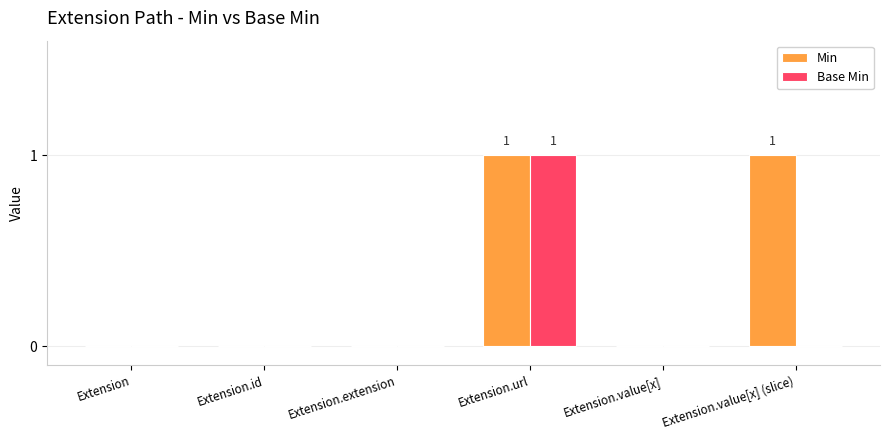

Count the Min values in the range 0 to 1.

6